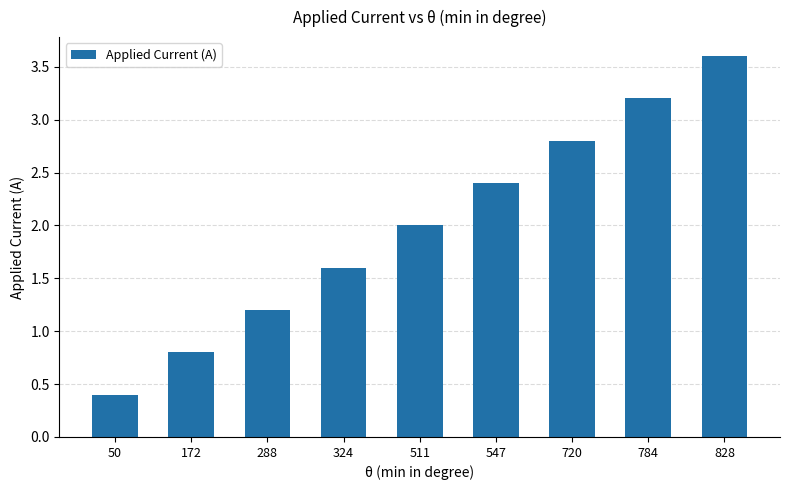

How many data points are less than 2?

4